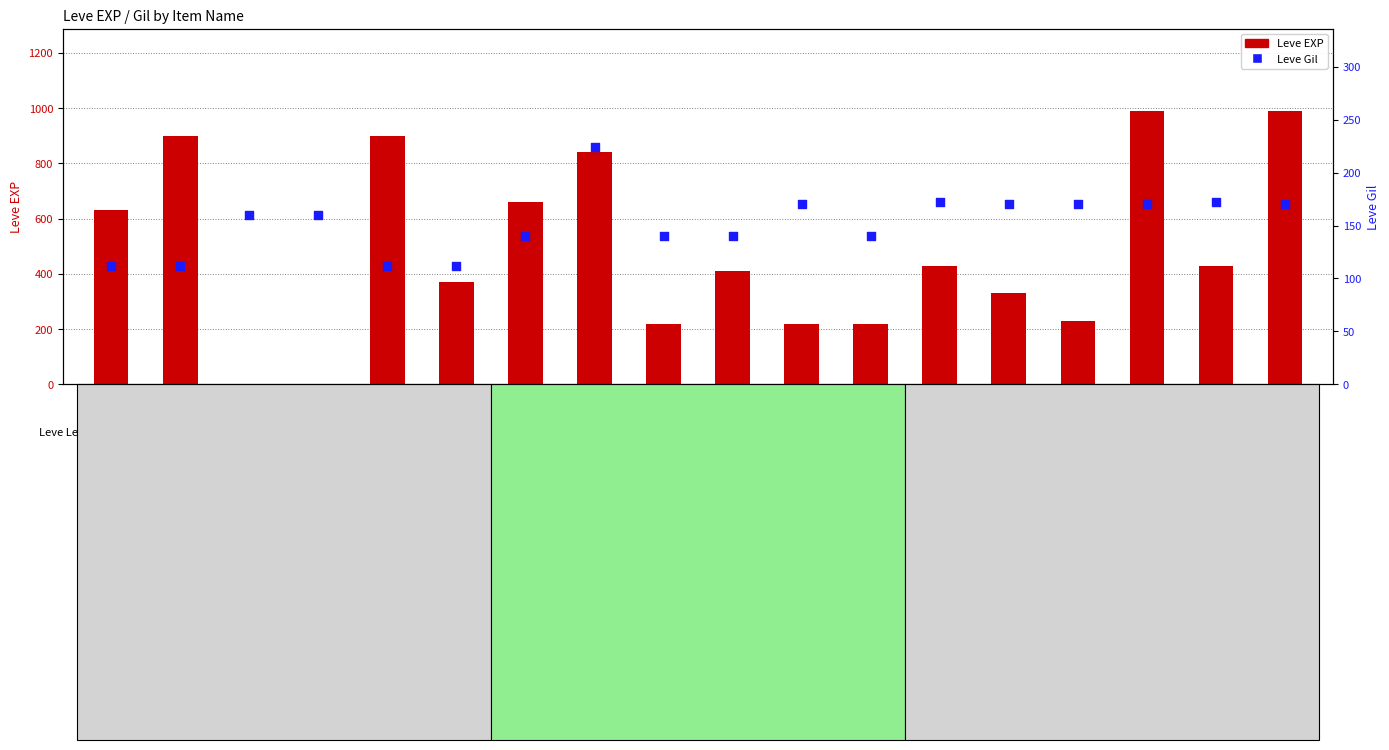

Which series contains the lowest Y value?

Leve EXP